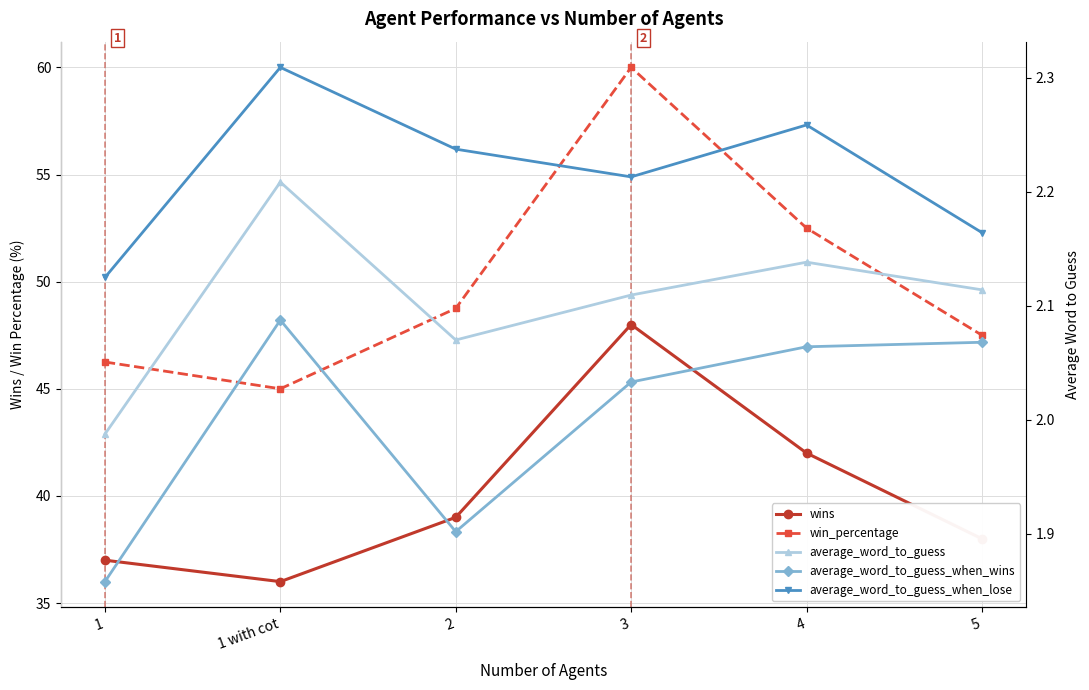

At how many categories does at least one series exceed 8?

6